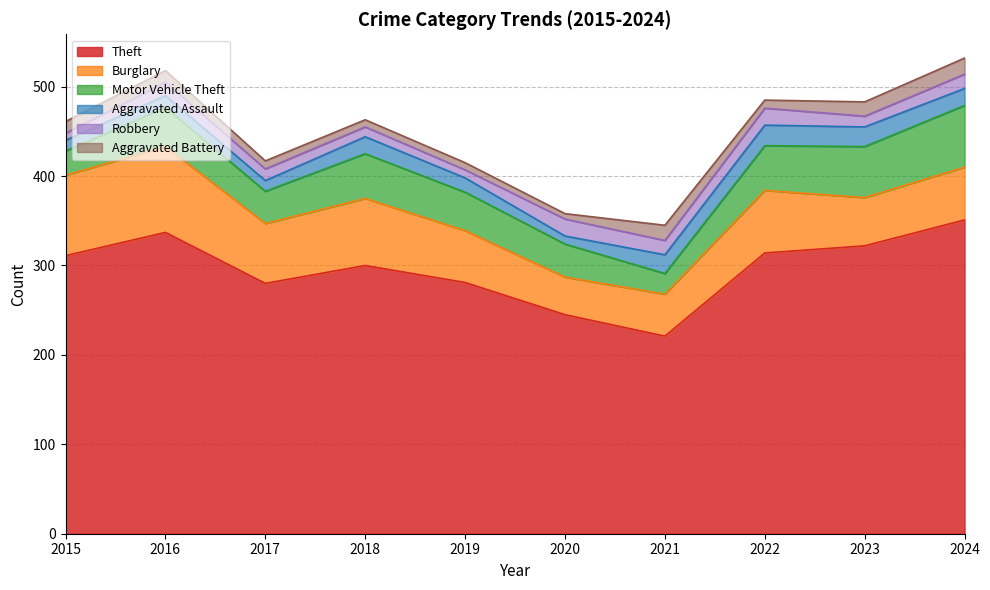

Count the number of data series in this chart.

6